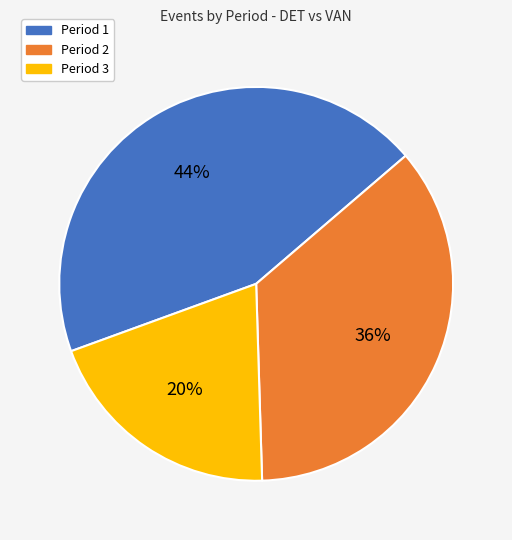

To the nearest percent, what percentage of the pie is Period 1?

44%